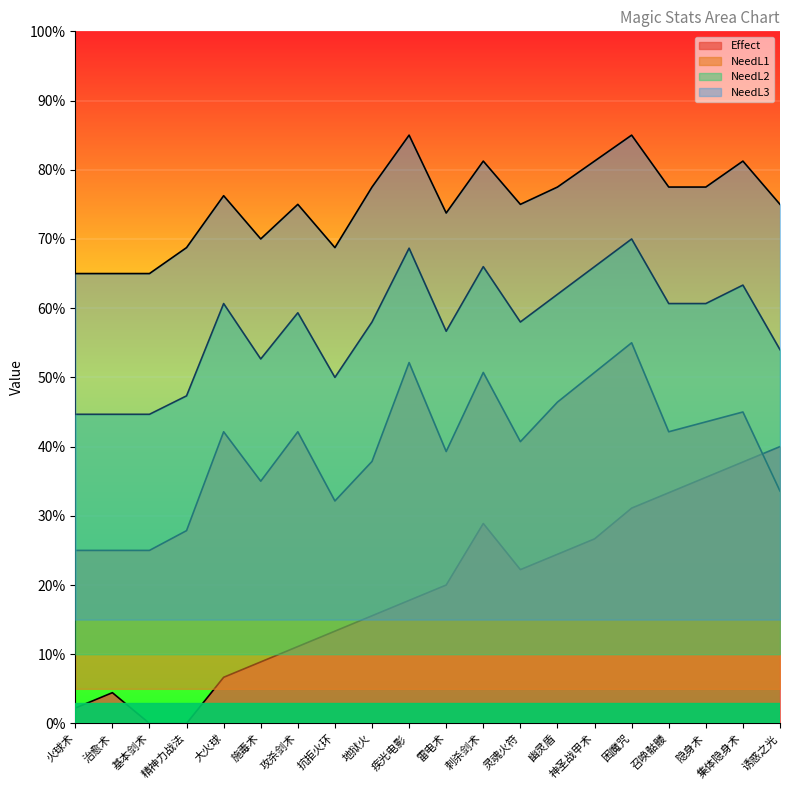

What is the label of the 20th point from the right?

火球术